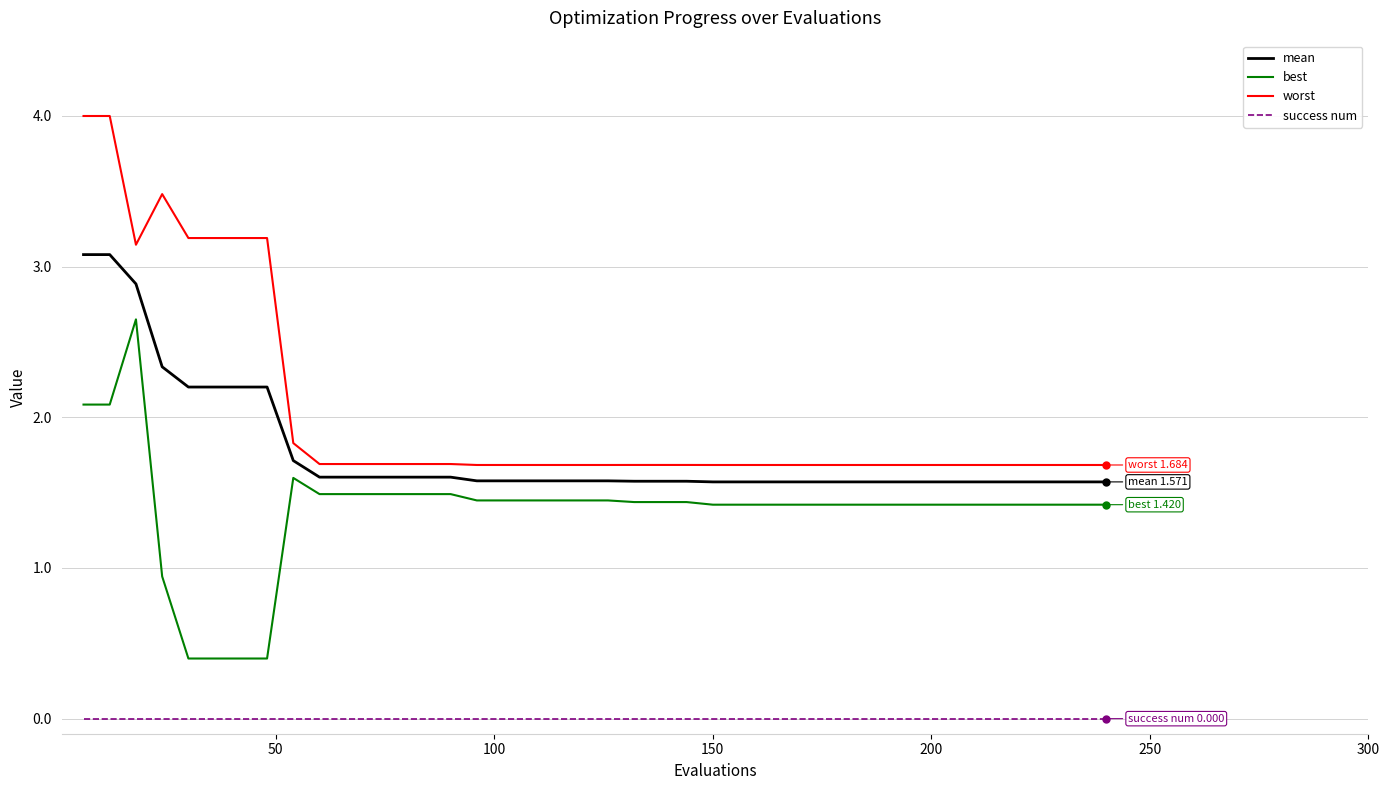

List the series in order of their peak value, lowest first.

success num, best, mean, worst